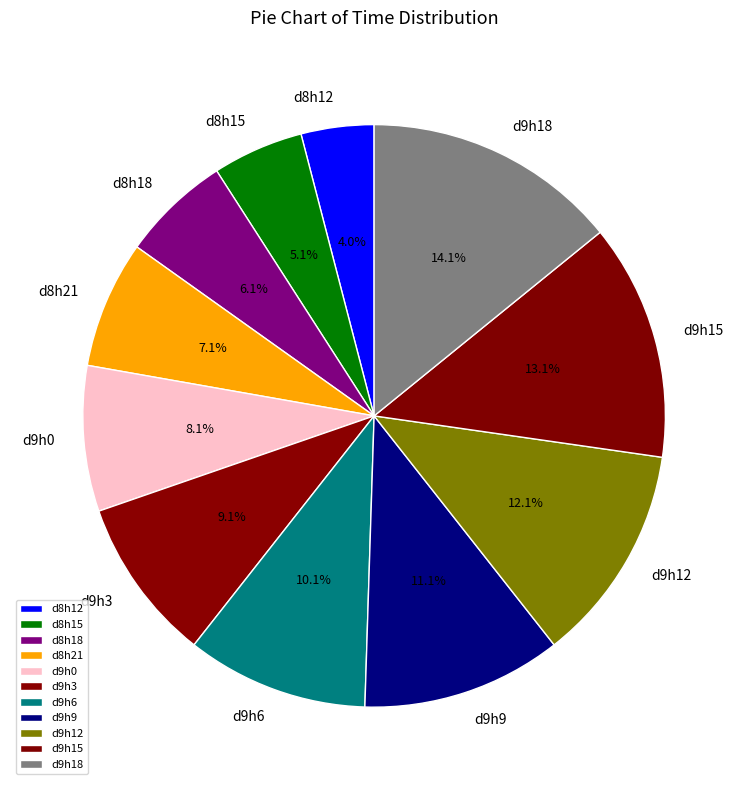

Rank the categories by value from highest to lowest.

d9h18, d9h15, d9h12, d9h9, d9h6, d9h3, d9h0, d8h21, d8h18, d8h15, d8h12